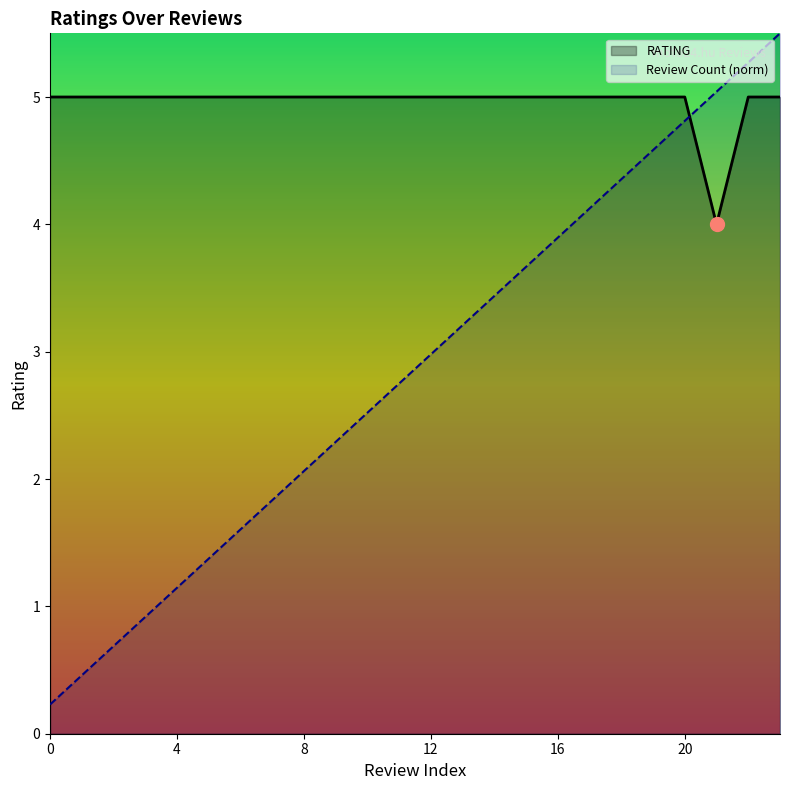

Which series has the largest range (max minus min)?

Review Count (norm)